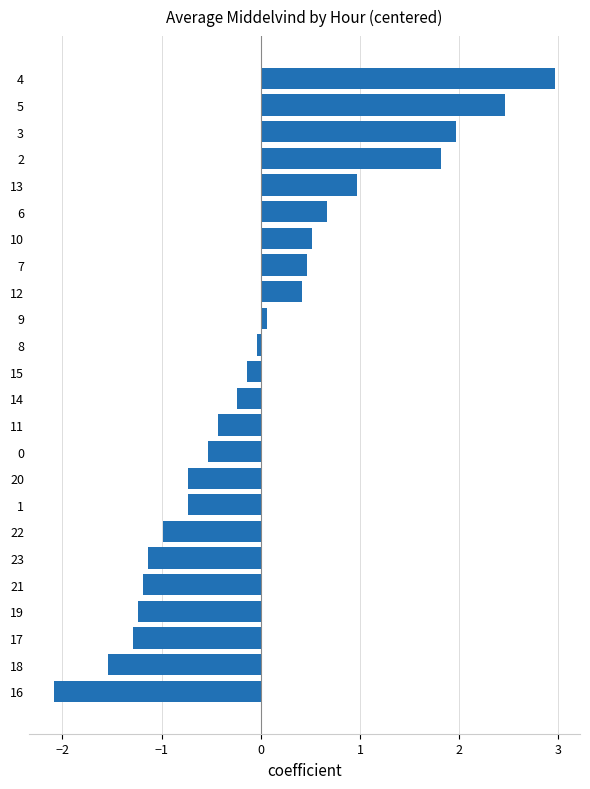

How many data points are less than 0?

14